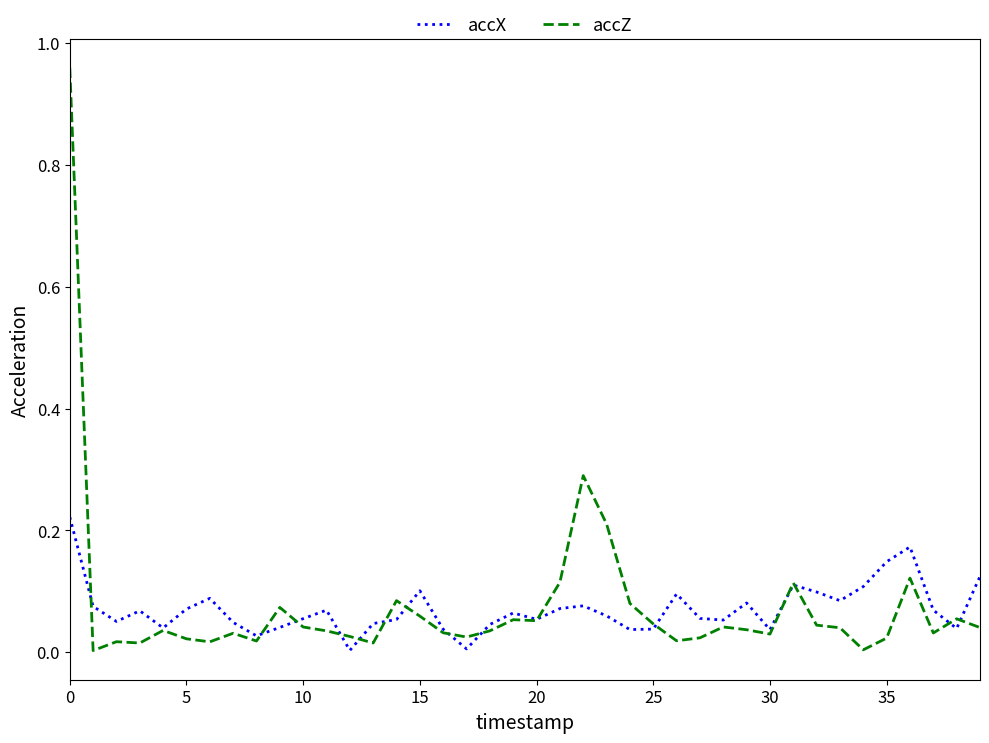

Rank the series by their maximum value, from highest to lowest.

accZ, accX